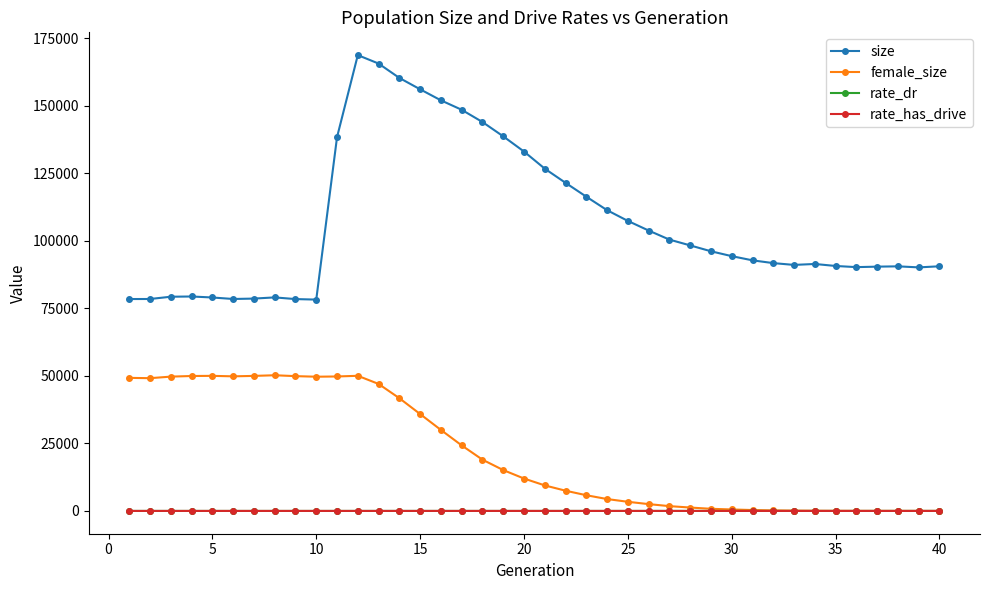

What is the maximum value for size?

168825.0